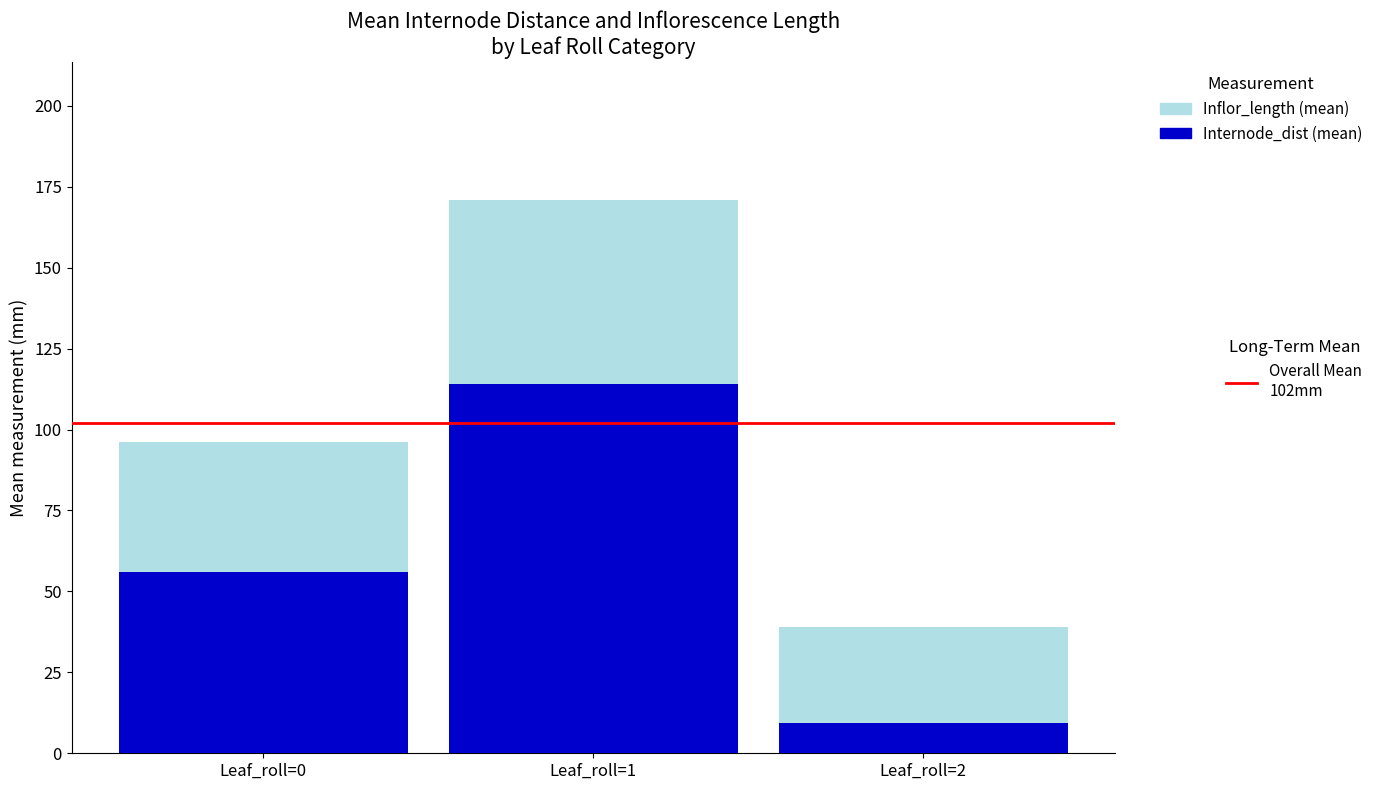

What is the total value across all series at Leaf_roll=1?

170.8